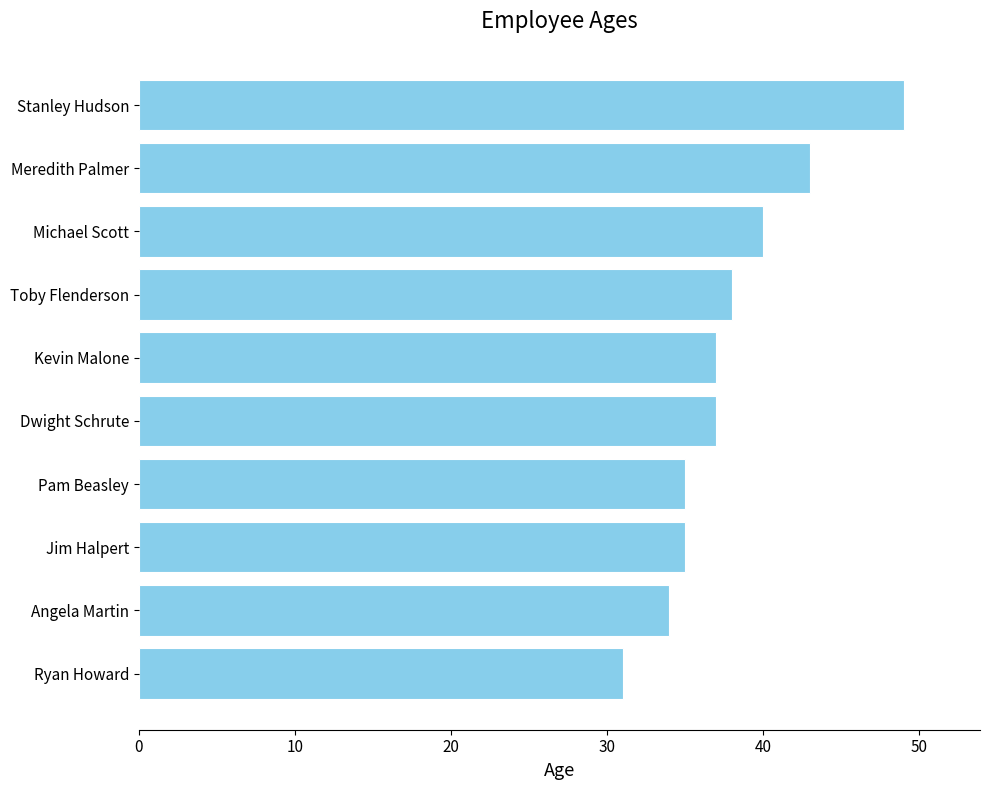

What is the change in value from Angela Martin to Meredith Palmer?

+9